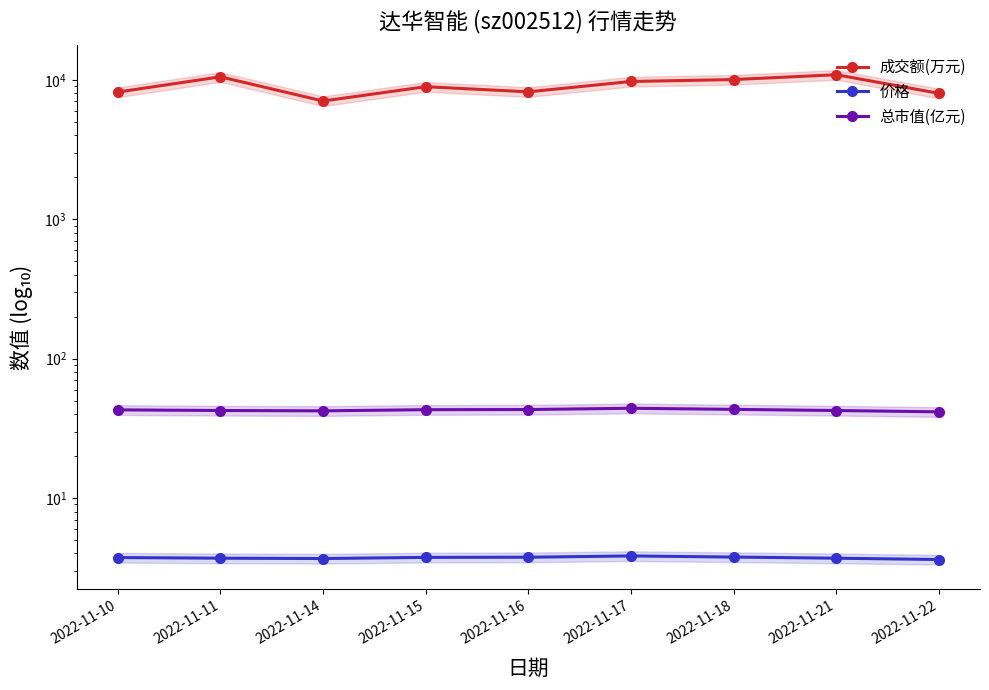

True or false: 总市值(亿元) has more than 0 interior local peaks.

True